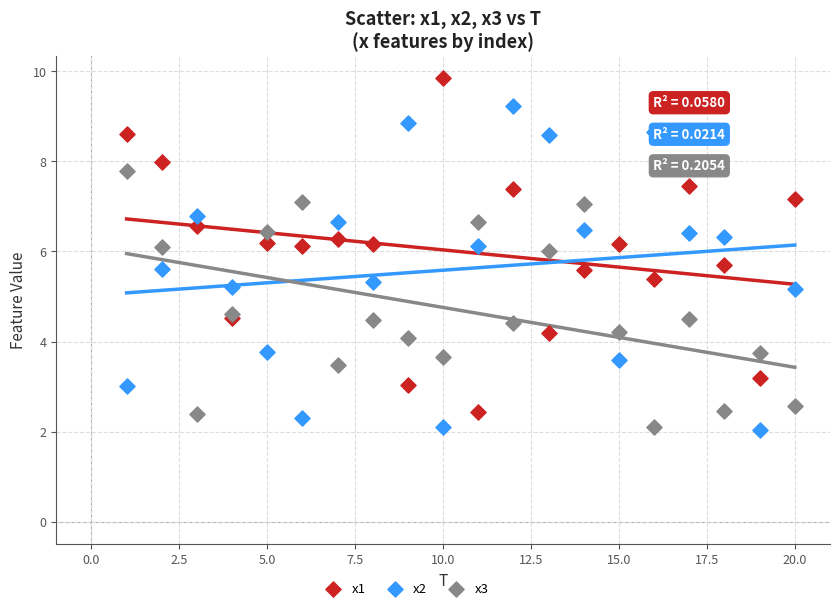

Which series contains the highest Y value?

x1